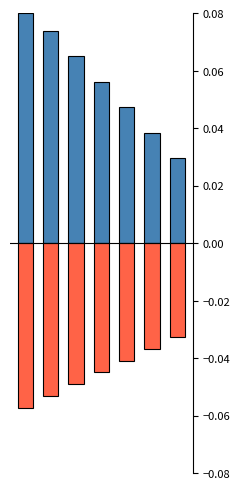

Is the value of Prosumers at 4 greater than the value of Consumers at 3?

No